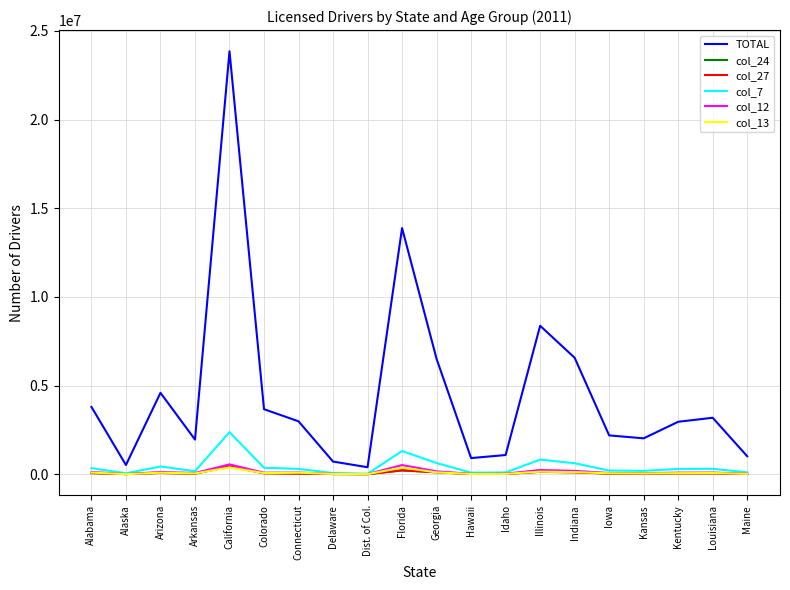

Which series has the largest total across all categories?

TOTAL